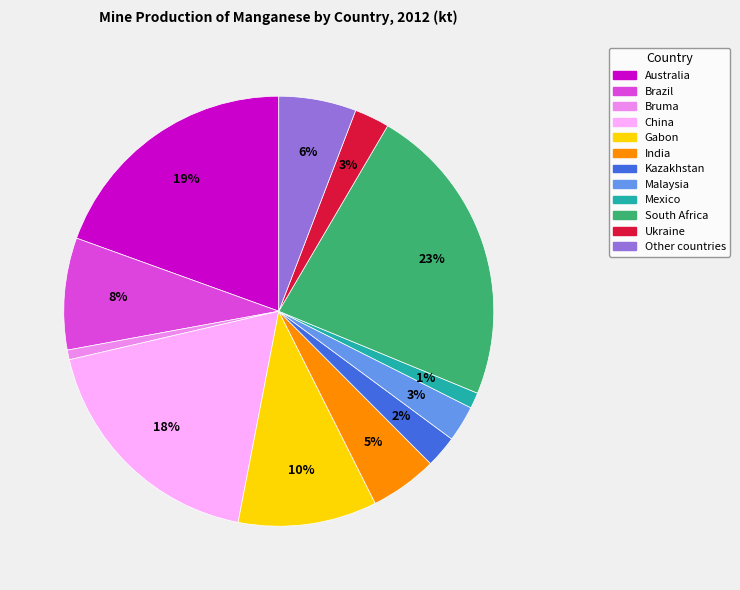

True or false: Gabon accounts for 16% of the total.

False